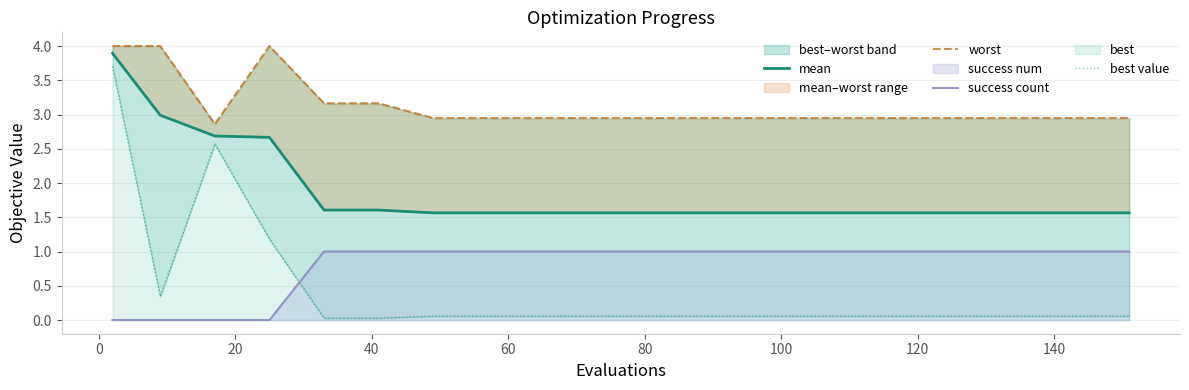

True or false: mean has more than 2 interior local peaks.

False